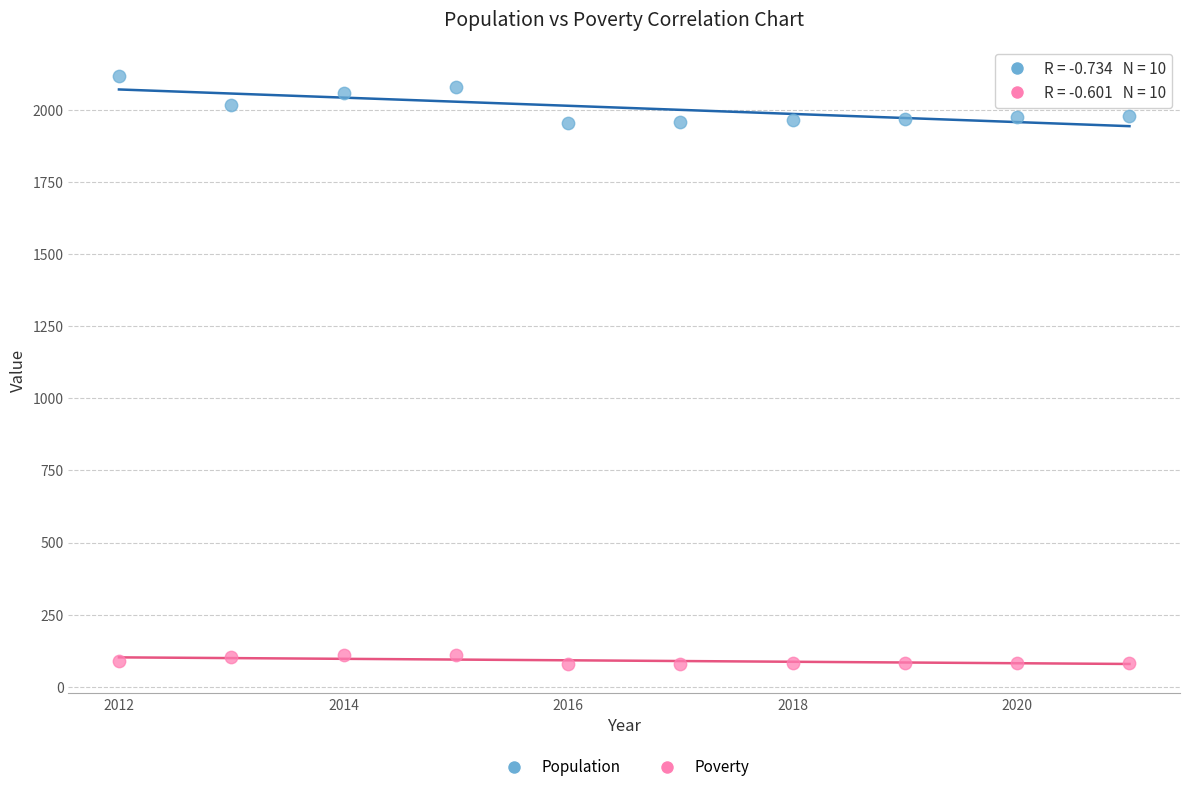

Which series has the largest Y range (max minus min)?

Population